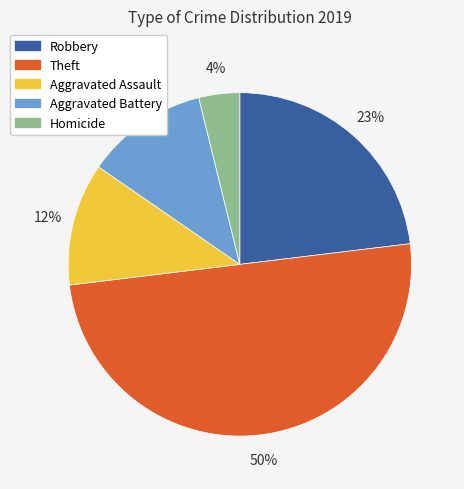

To the nearest percent, what is the difference between the largest and smallest slice percentages?

46%